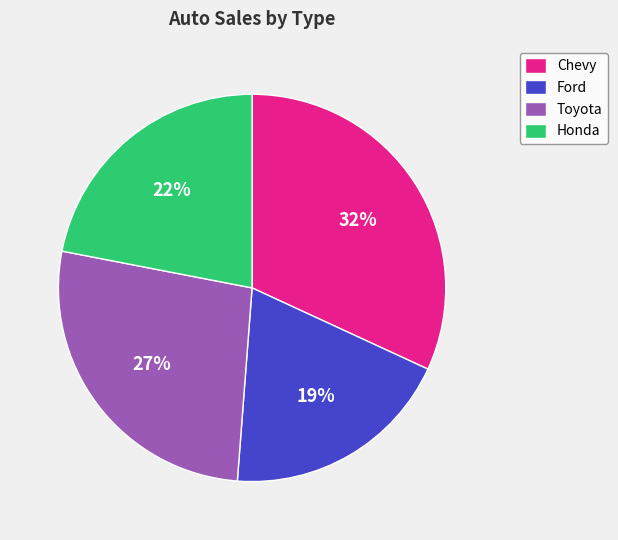

The Ford slice represents 29% of the pie. True or false?

False